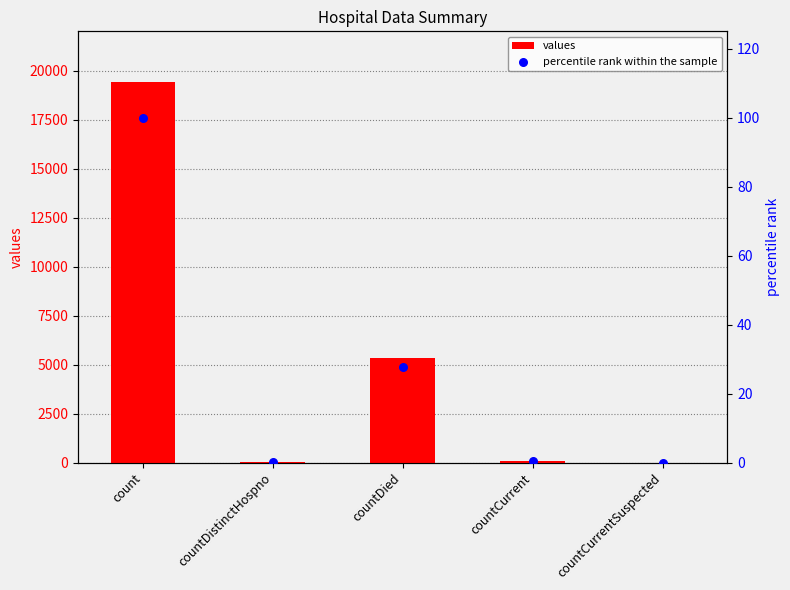

Which series reaches the minimum Y coordinate?

values